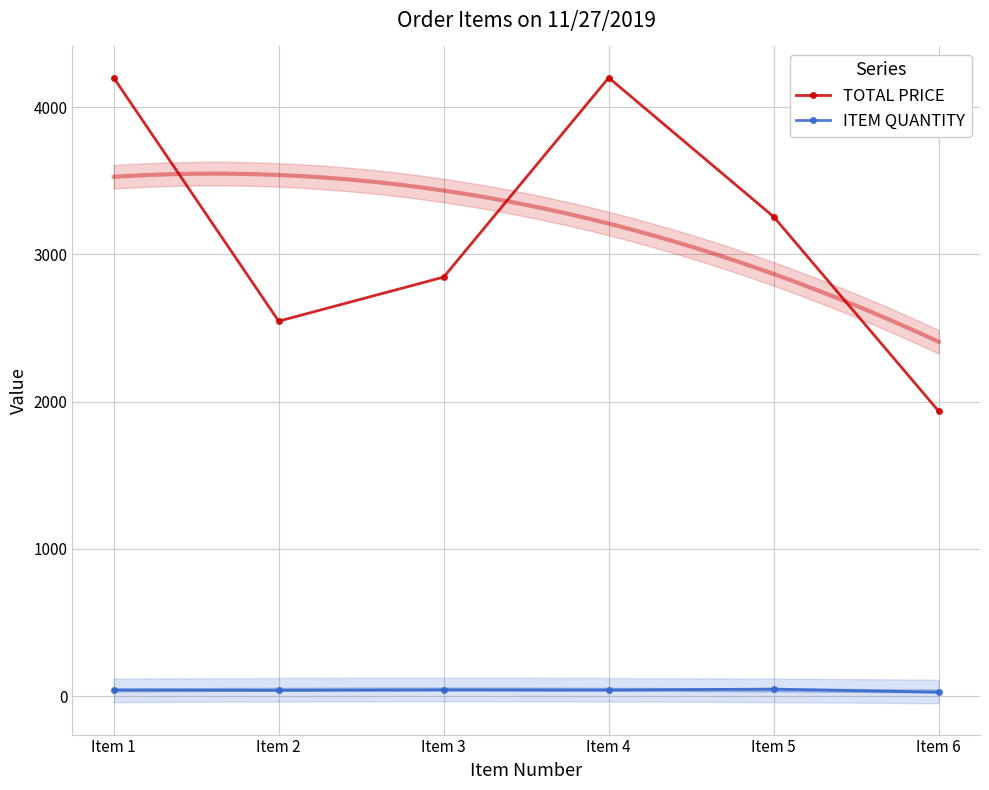

True or false: ITEM QUANTITY and TOTAL PRICE cross at least once.

False